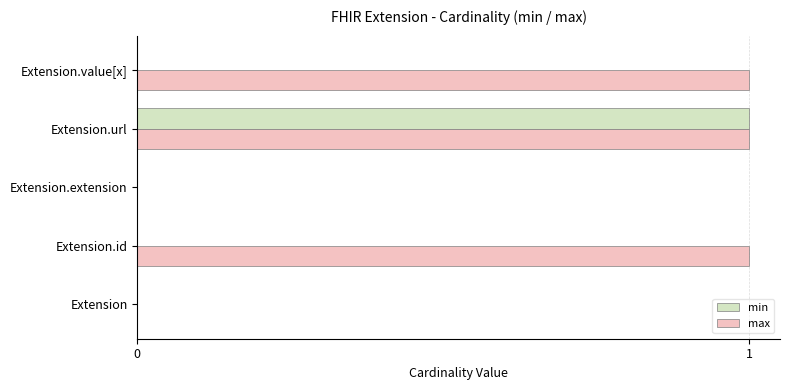

At which category is the sum across all series the highest?

Extension.url